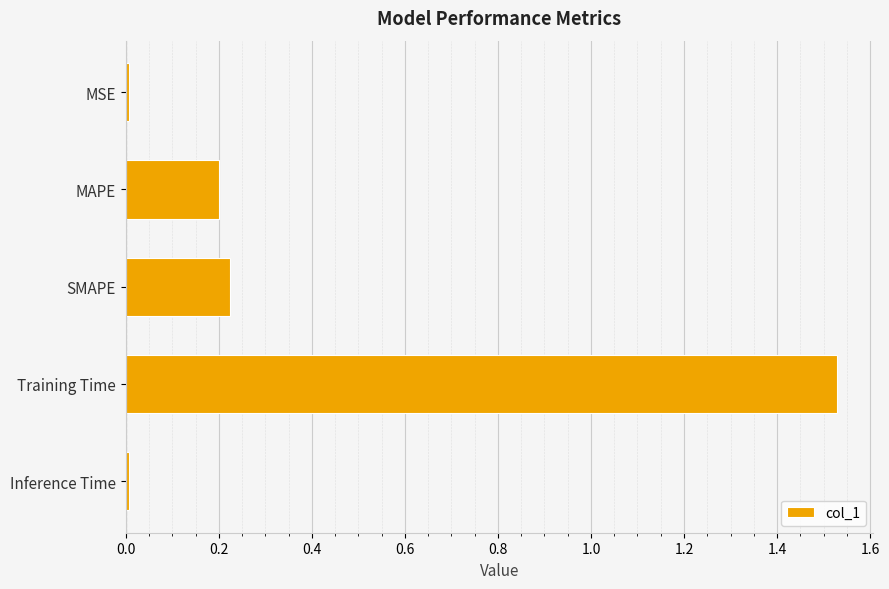

Which has a higher value, SMAPE or MSE?

SMAPE